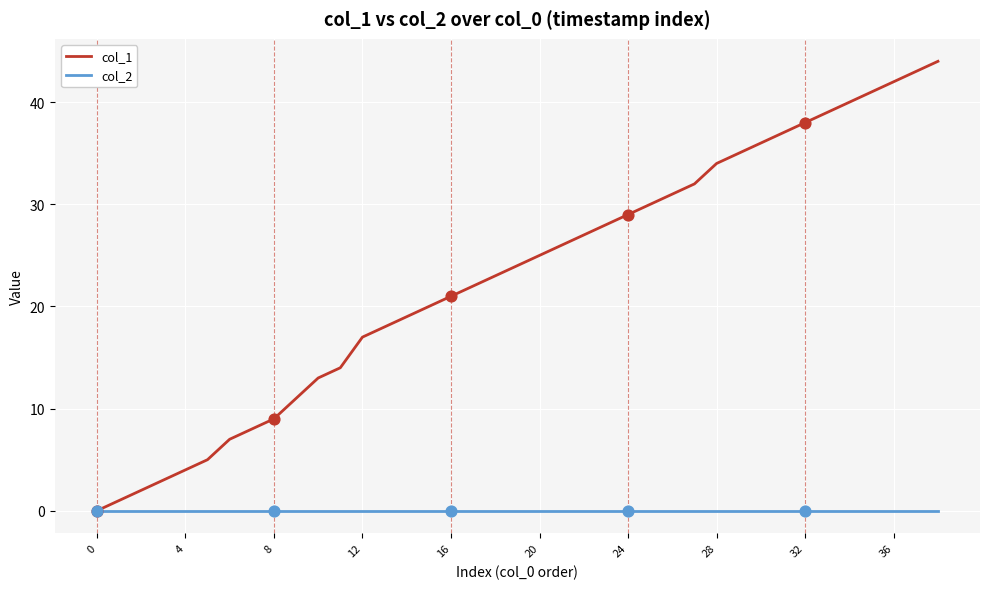

Which series has the largest total across all categories?

col_1